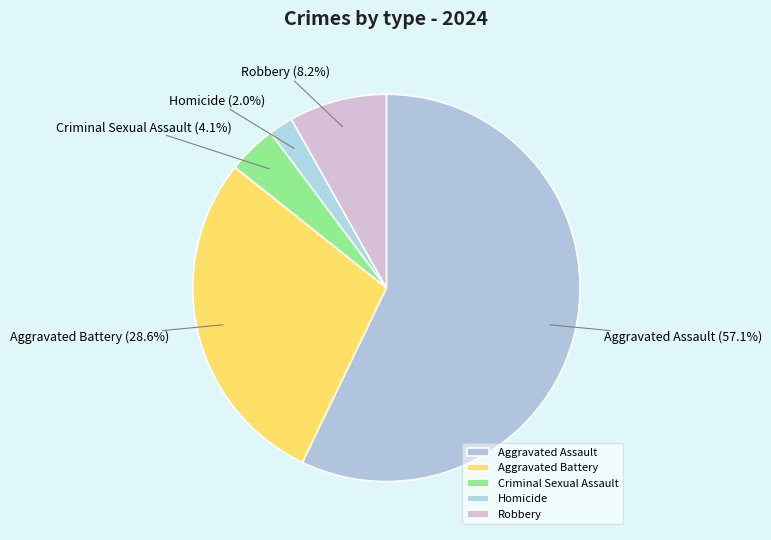

Count the number of slices in the pie.

5